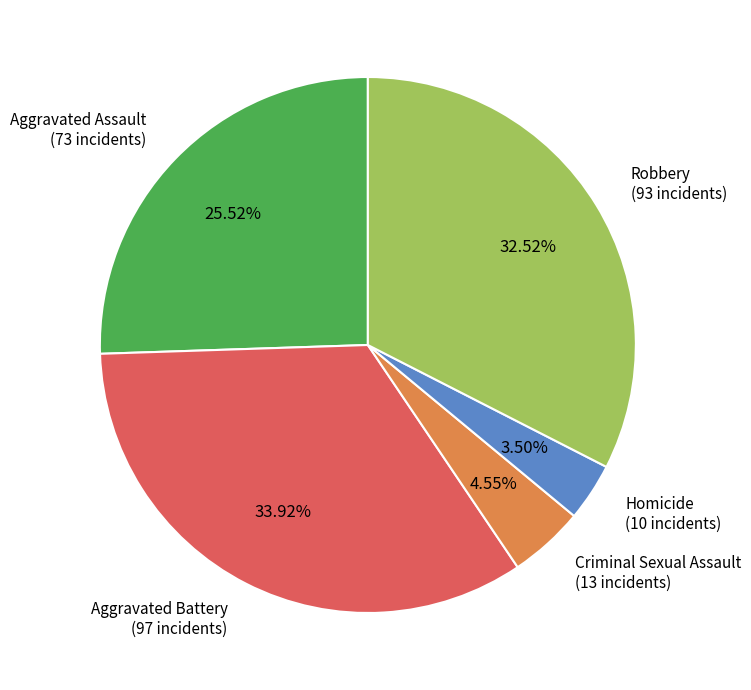

Rank the categories by value from lowest to highest.

Homicide, Criminal Sexual Assault, Aggravated Assault, Robbery, Aggravated Battery